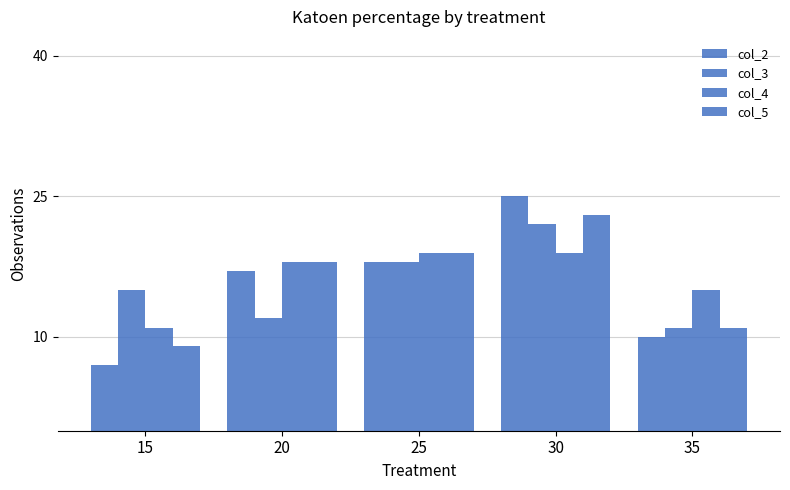

What is the minimum value for col_4?

11